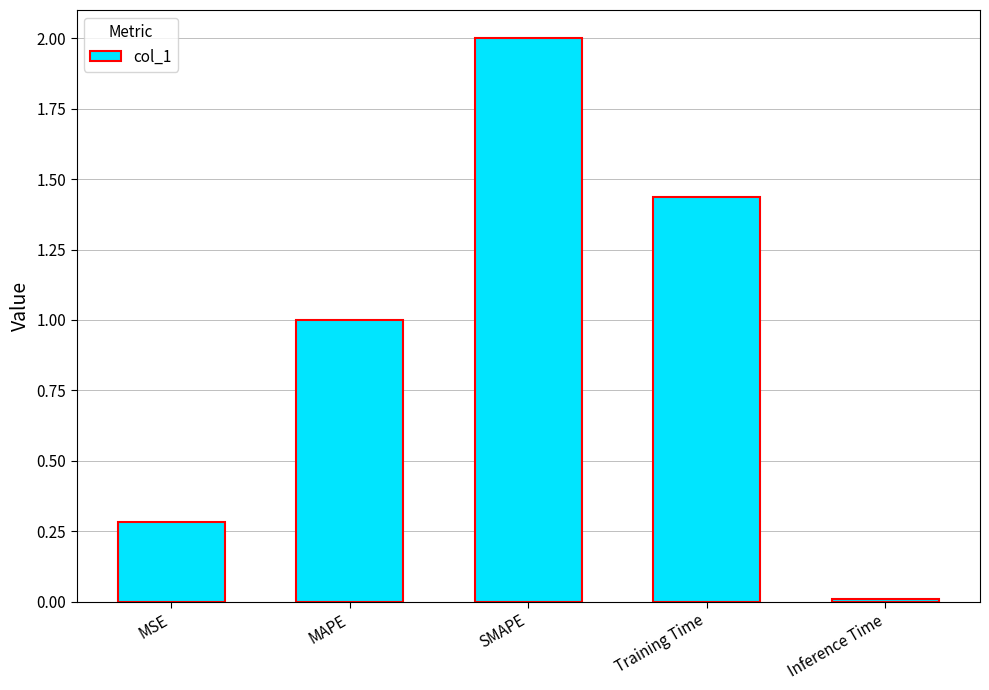

What is the sum of the values at SMAPE and MAPE?

3.0